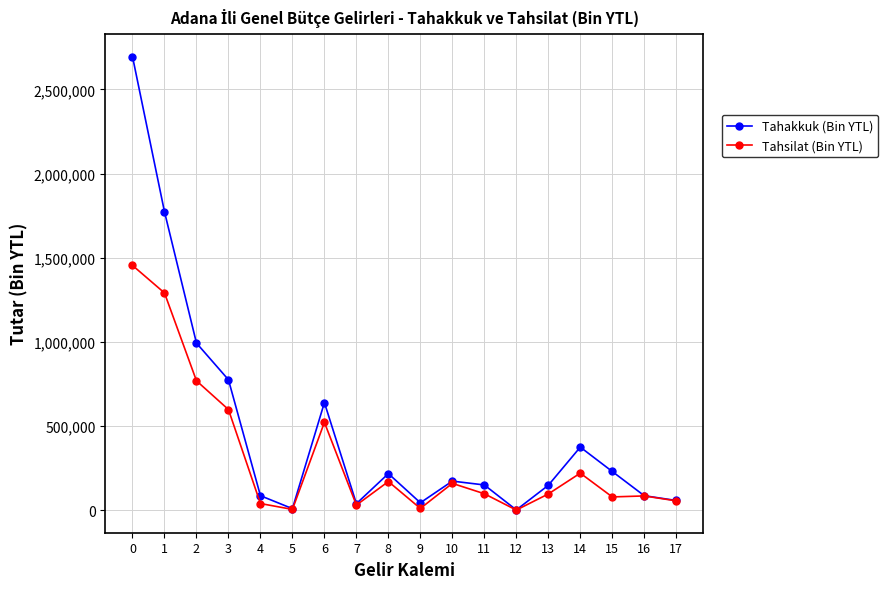

What is the sum of all Tahakkuk (Bin YTL) values?

8497691